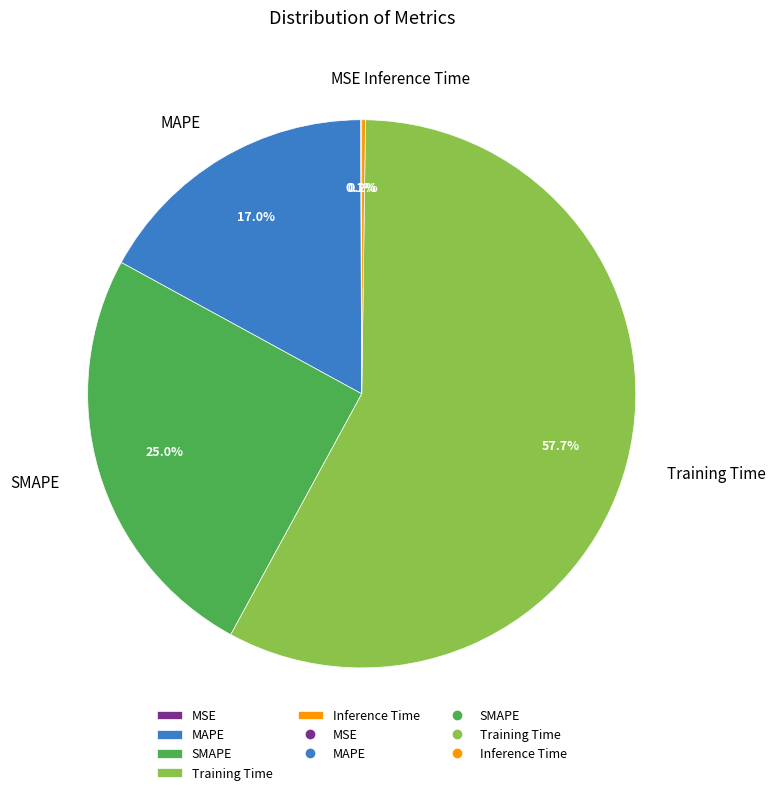

To the nearest percent, what is the average slice percentage?

20%